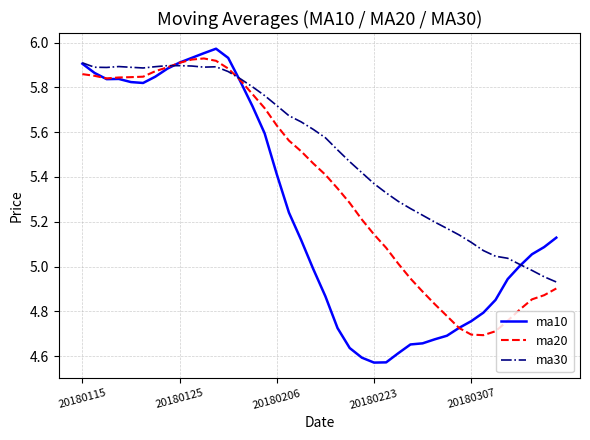

Which series has the largest total across all categories?

ma30